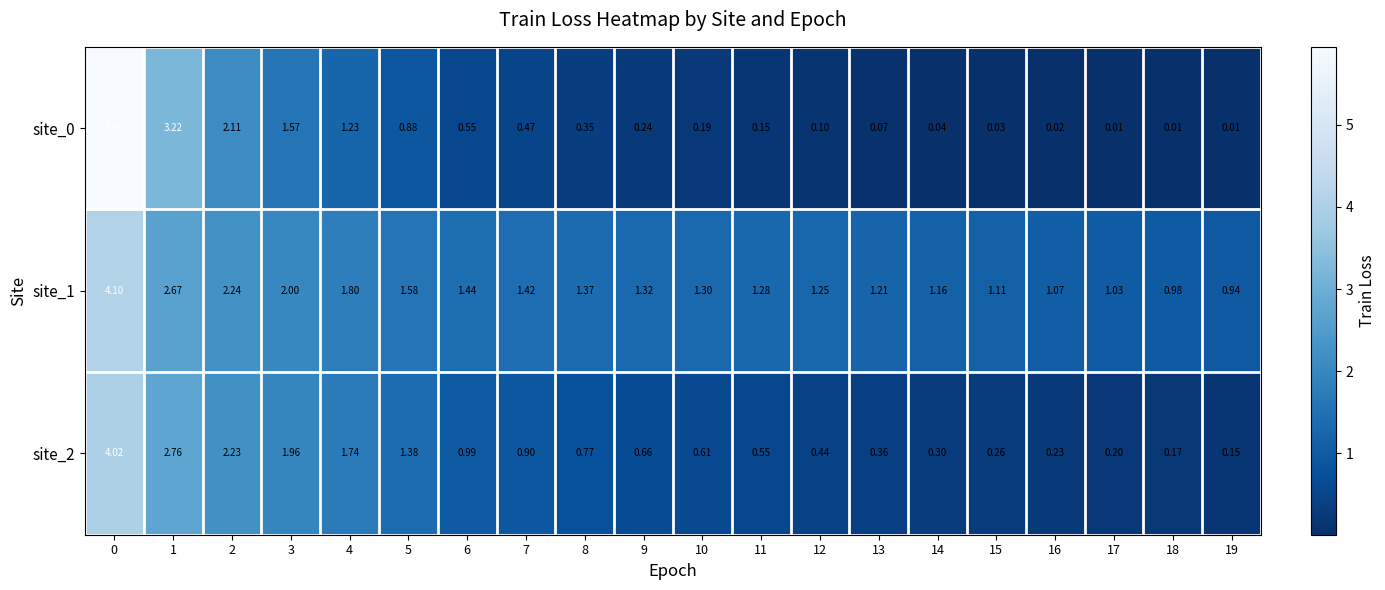

Reading left to right, transcribe all the data shown in this chart.

site_0: 0=6.0	1=3.2	2=2.1	3=1.6	4=1.2	5=0.9	6=0.6	7=0.5	8=0.3	9=0.2	10=0.2	11=0.1	12=0.1	13=0.1	14=0.0	15=0.0	16=0.0	17=0.0	18=0.0	19=0.0
site_1: 0=4.1	1=2.7	2=2.2	3=2.0	4=1.8	5=1.6	6=1.4	7=1.4	8=1.4	9=1.3	10=1.3	11=1.3	12=1.2	13=1.2	14=1.2	15=1.1	16=1.1	17=1.0	18=1.0	19=0.9
site_2: 0=4.0	1=2.8	2=2.2	3=2.0	4=1.7	5=1.4	6=1.0	7=0.9	8=0.8	9=0.7	10=0.6	11=0.6	12=0.4	13=0.4	14=0.3	15=0.3	16=0.2	17=0.2	18=0.2	19=0.1